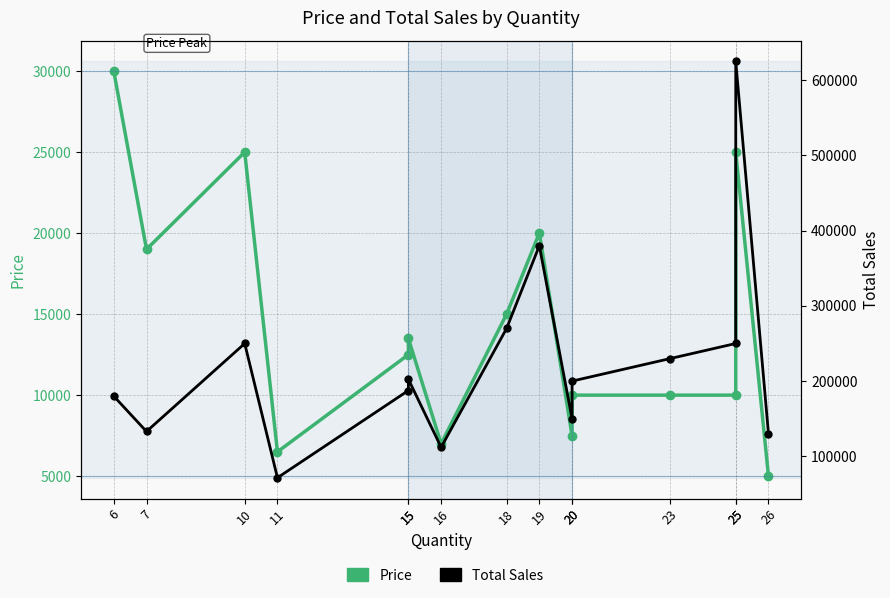

Count the number of categories in the chart.

15